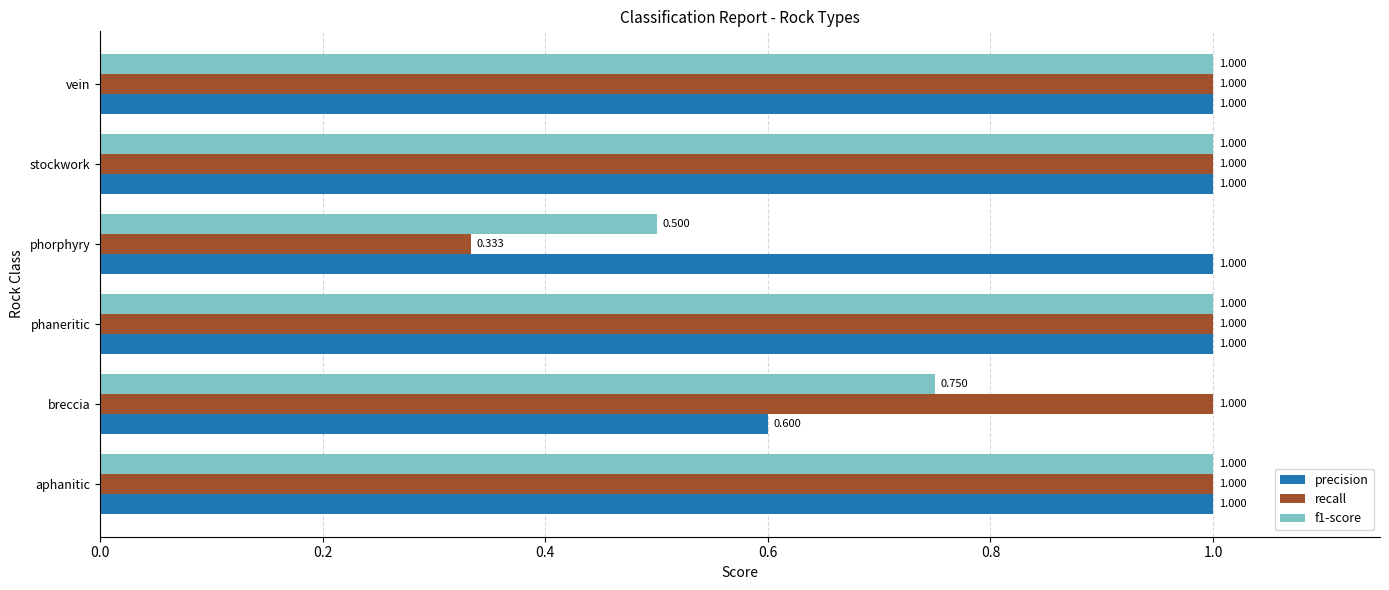

Which series has the largest total across all categories?

precision